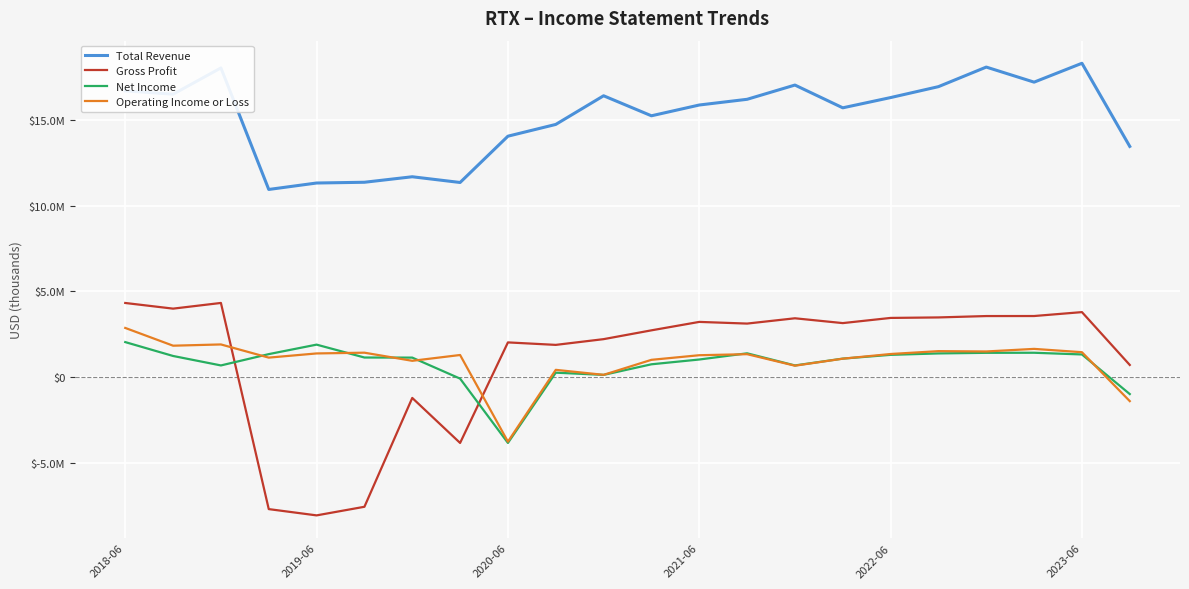

Is this an area chart (filled region under the line)?

No